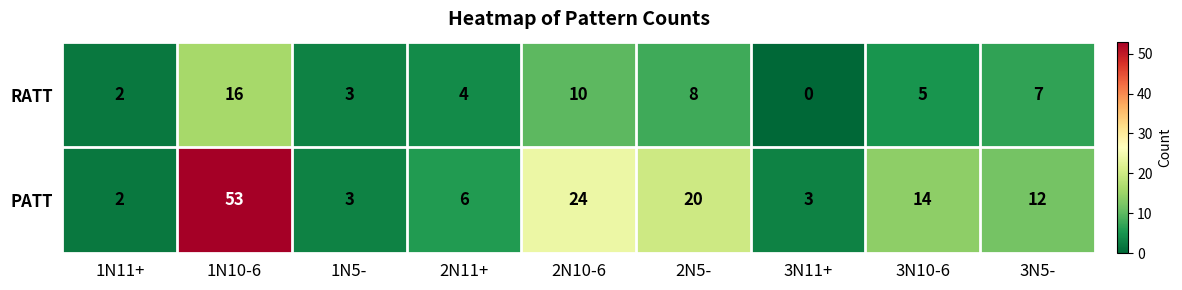

Between 2N11+ and 3N11+, which series saw the biggest shift?

RATT